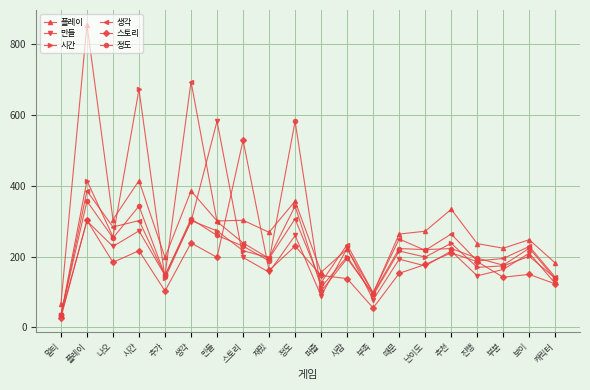

Which category has the lowest value across all series?

멀티